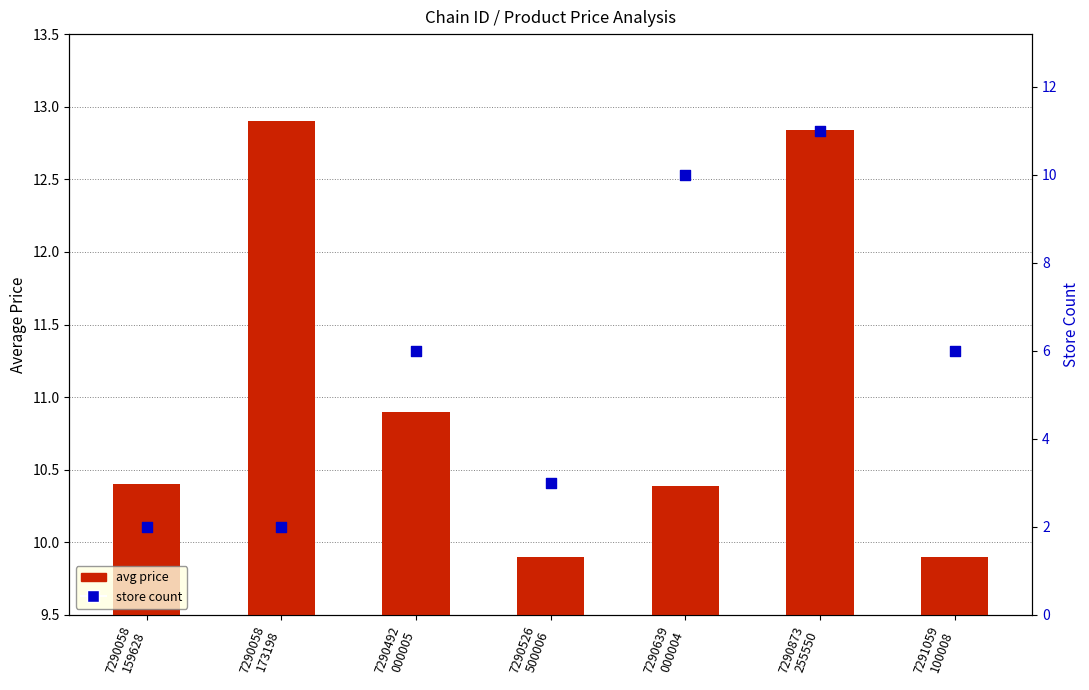

What is the total value across all series at 7290526
500006?

12.9